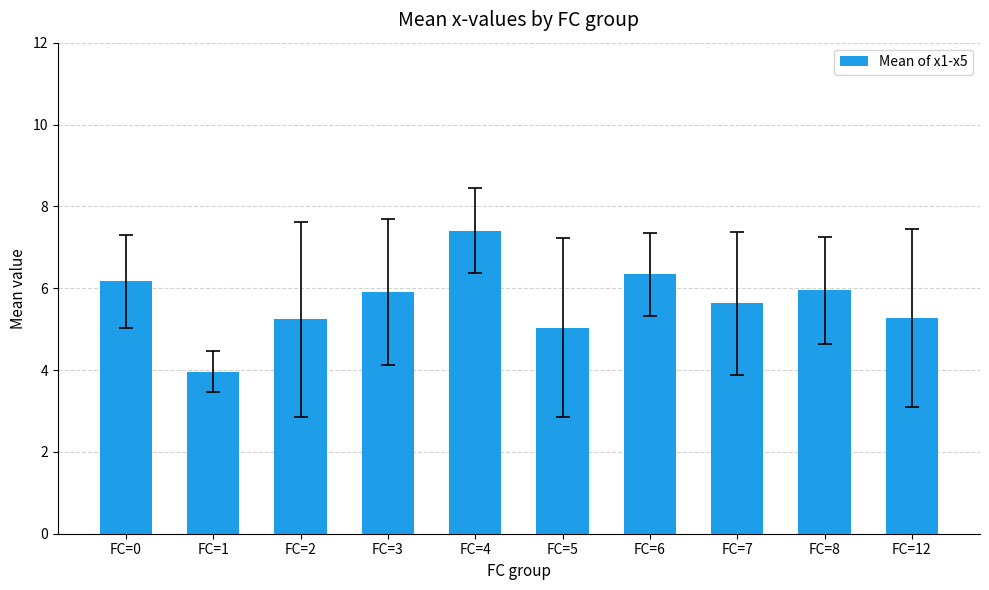

Count the number of categories in the chart.

10